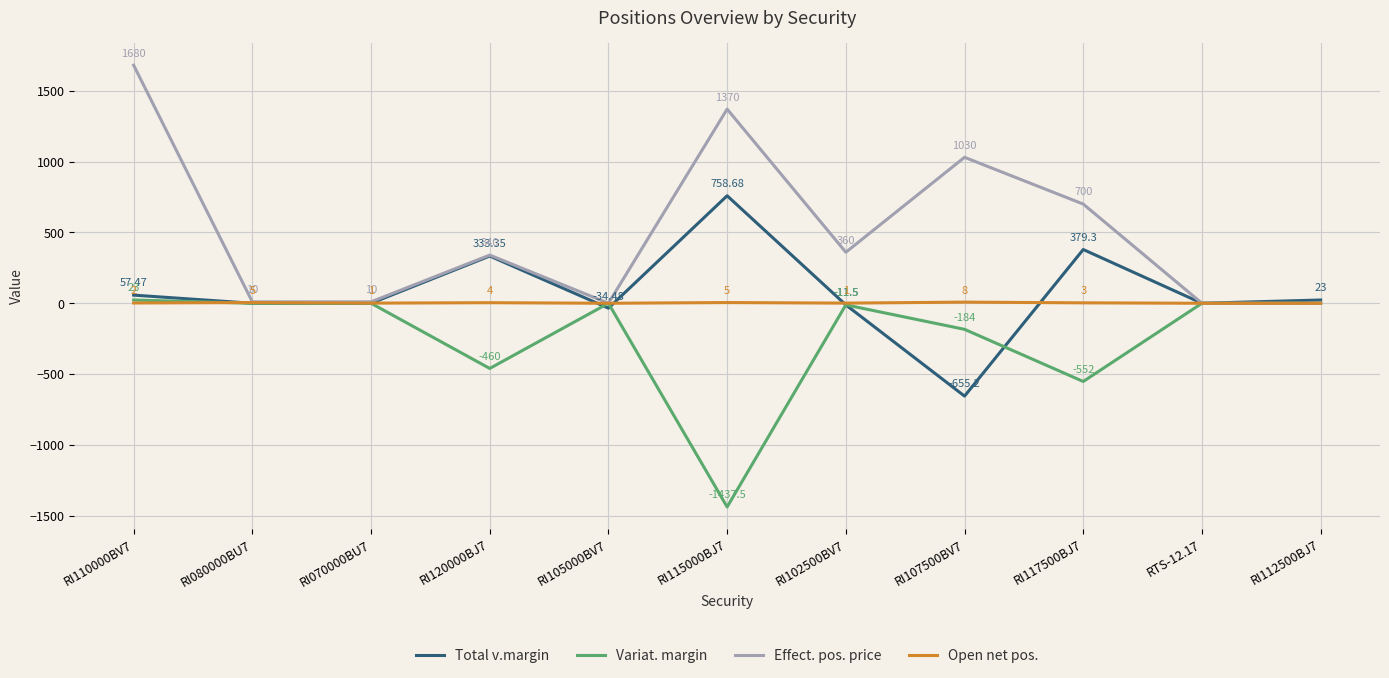

At which category is the sum across all series the highest?

RI110000BV7